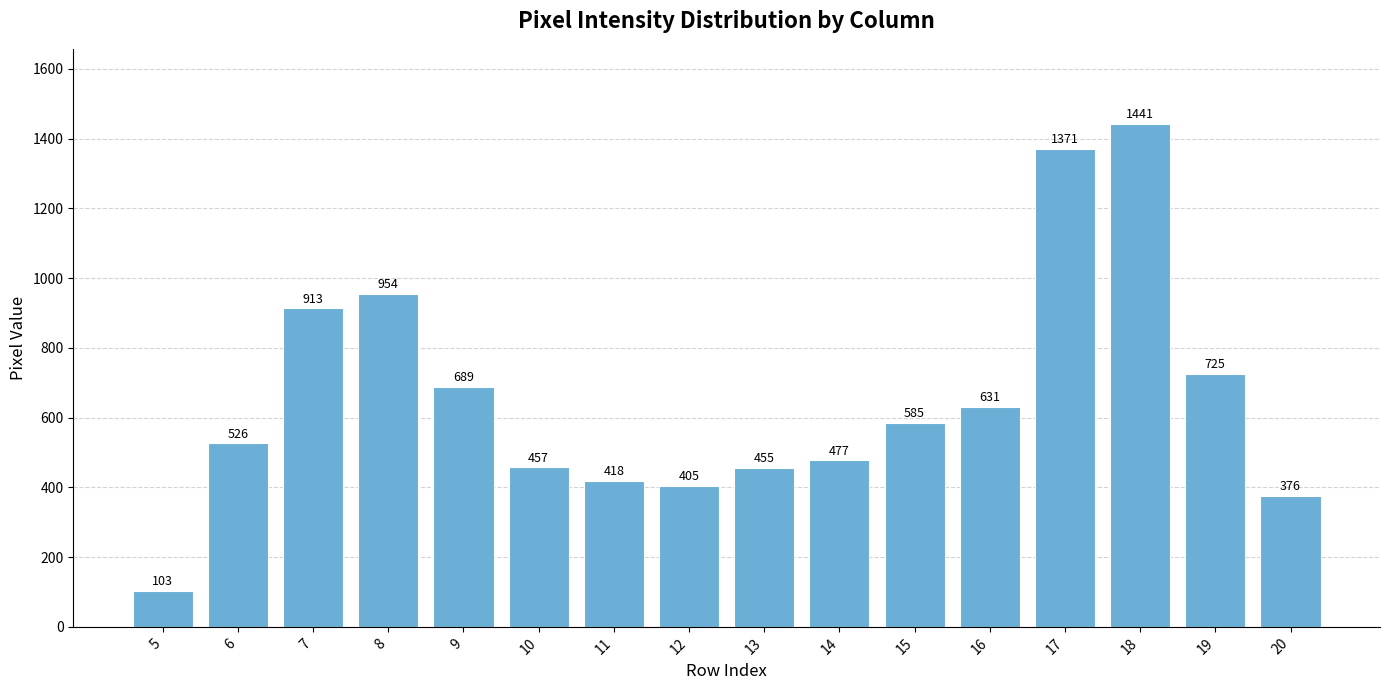

What is the sum of all values?

10526